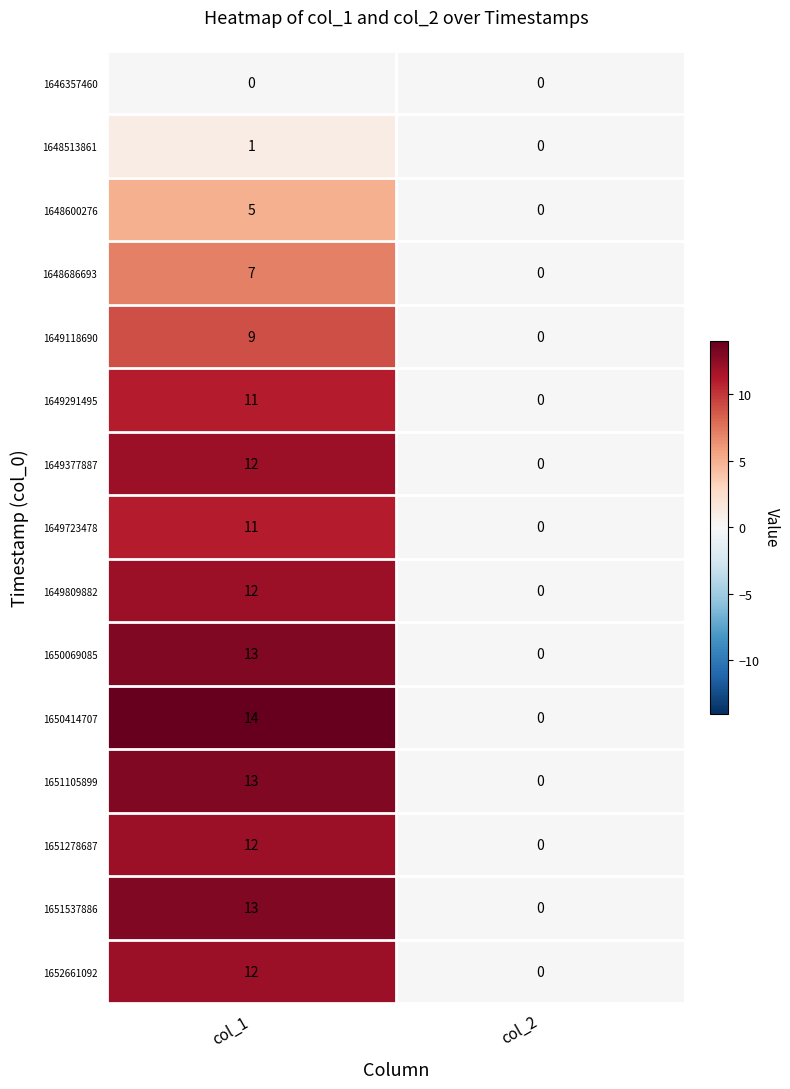

Which series changed the most between col_1 and col_2?

1650414707